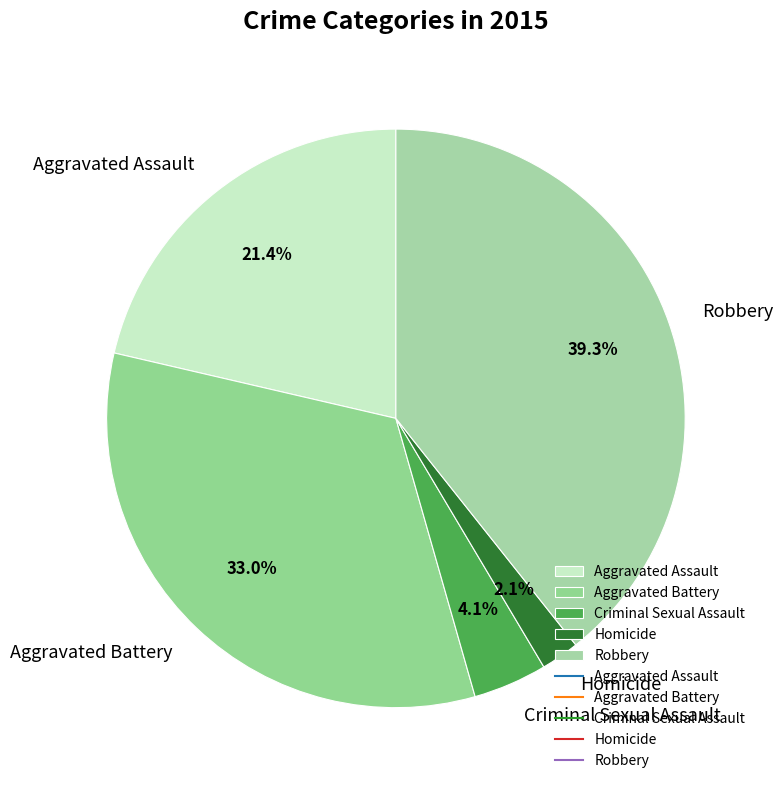

The Criminal Sexual Assault slice represents 19% of the pie. True or false?

False